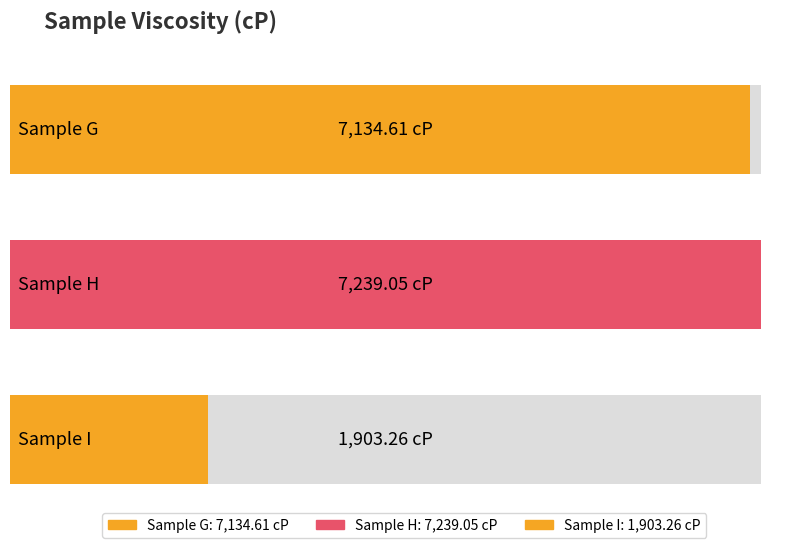

Reading left to right, what are all the values shown in this chart?

G=7134.6	H=7239.1	I=1903.3